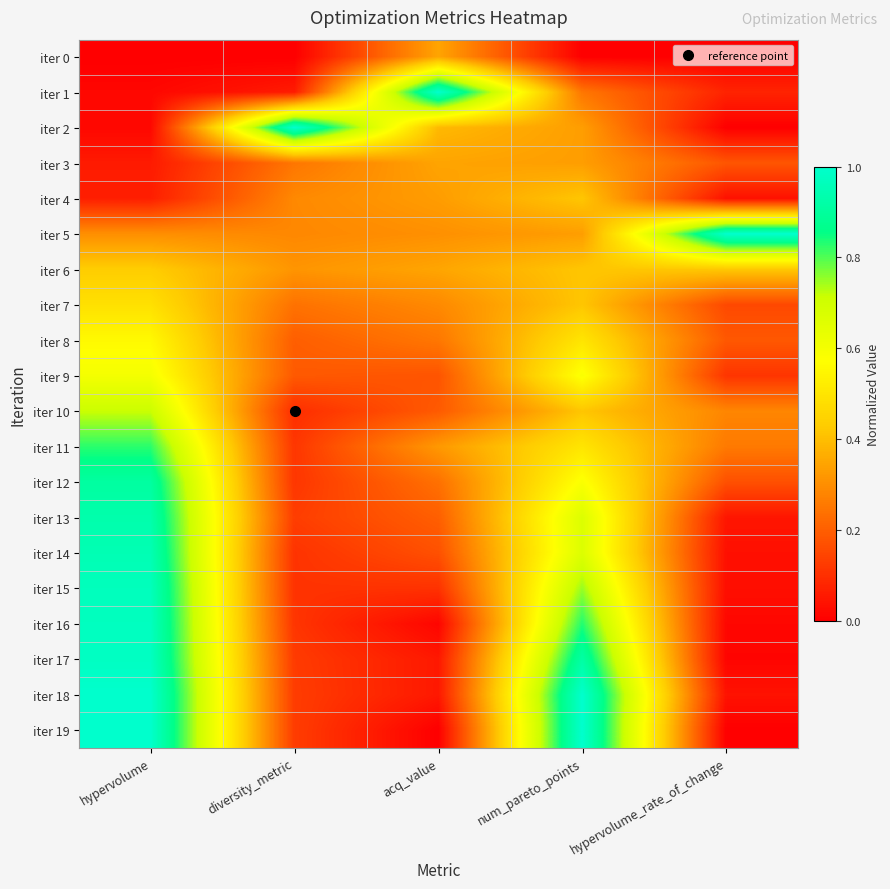

What is the total value across all series at num_pareto_points?

10.9